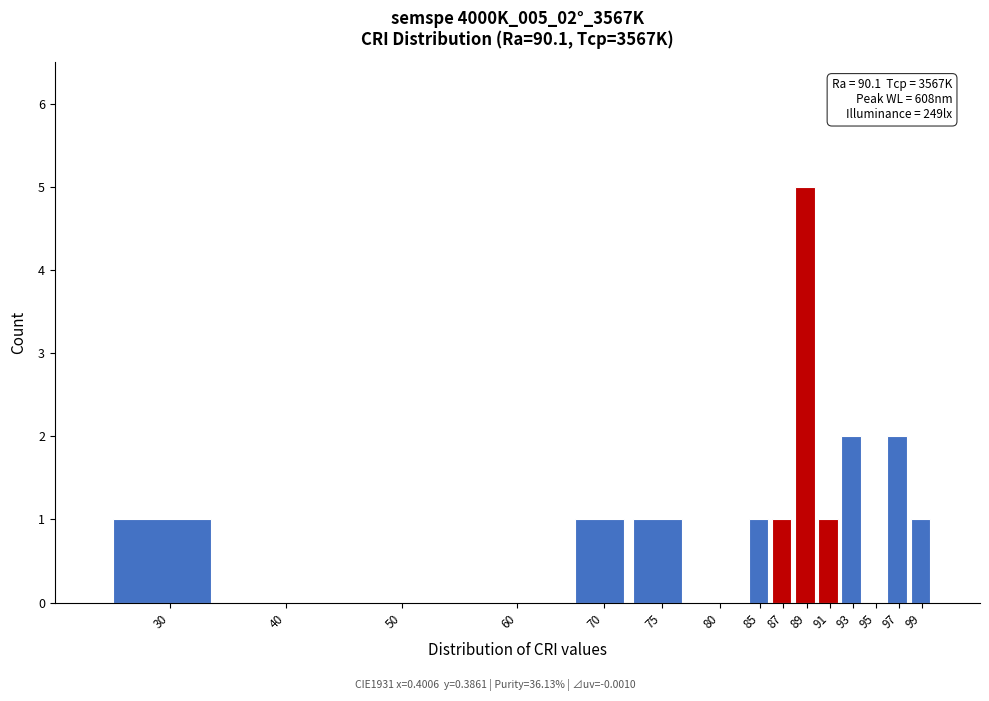

Reading right to left, transcribe all the data shown in this chart.

99=1	97=2	95=0	93=2	91=1	89=5	87=1	85=1	80=0	75=1	70=1	60=0	50=0	40=0	30=1